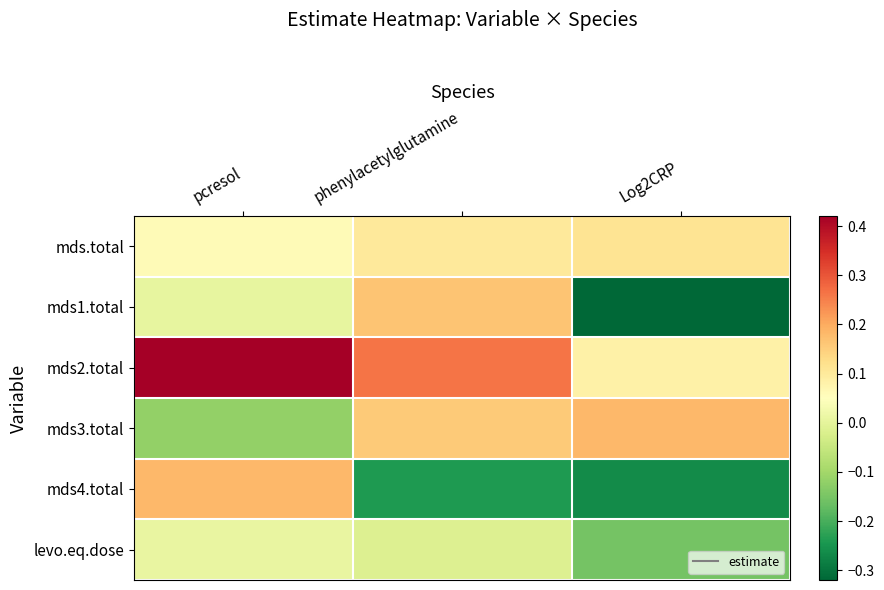

What is the difference between the highest and lowest values at Log2CRP?

0.5